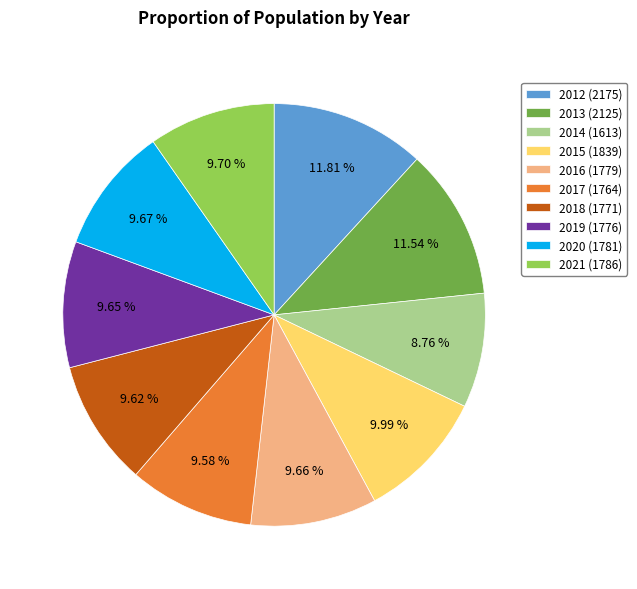

To the nearest percent, what is the average slice percentage?

10%